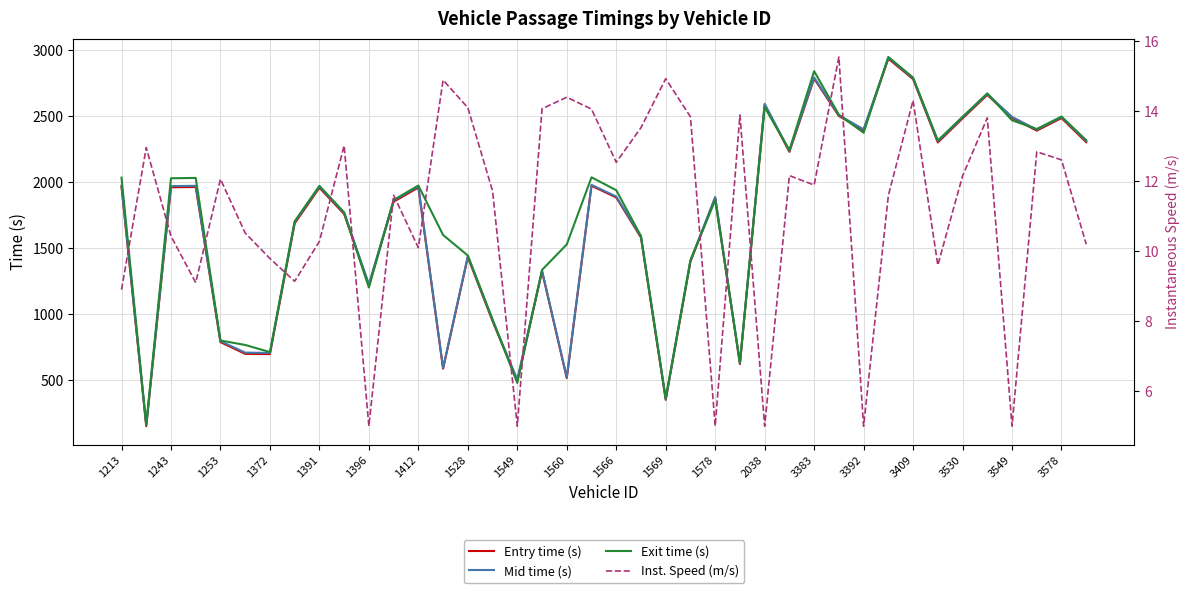

What is the minimum value for Mid time (s)?

161.4